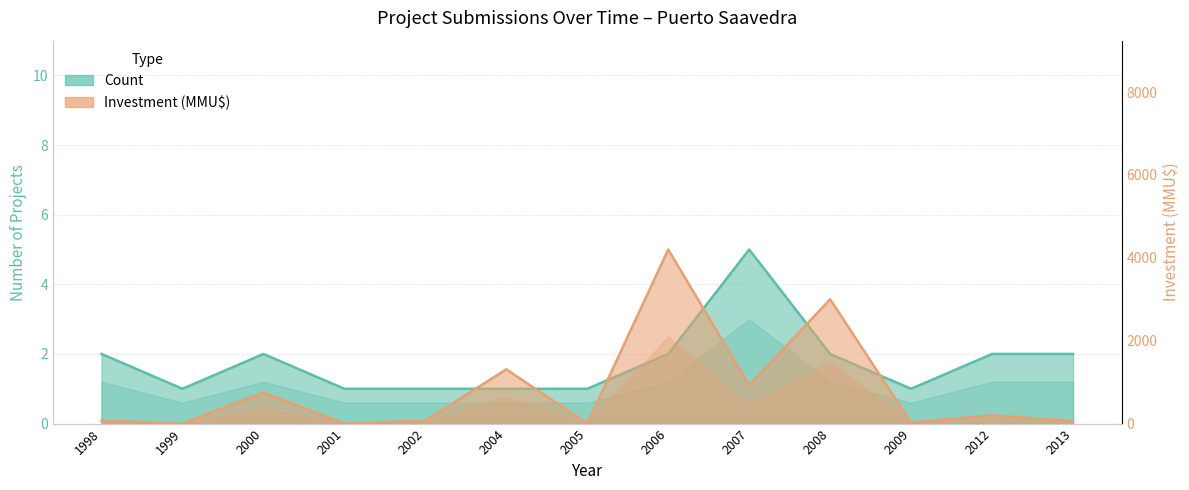

Reading left to right, extract all data points from this chart.

Count: 1998=2	1999=1	2000=2	2001=1	2002=1	2004=1	2005=1	2006=2	2007=5	2008=2	2009=1	2012=2	2013=2
Investment(MMU$): 1998=70	1999=0	2000=750	2001=0	2002=70	2004=1310	2005=0	2006=4200	2007=923	2008=3000	2009=22	2012=200	2013=60